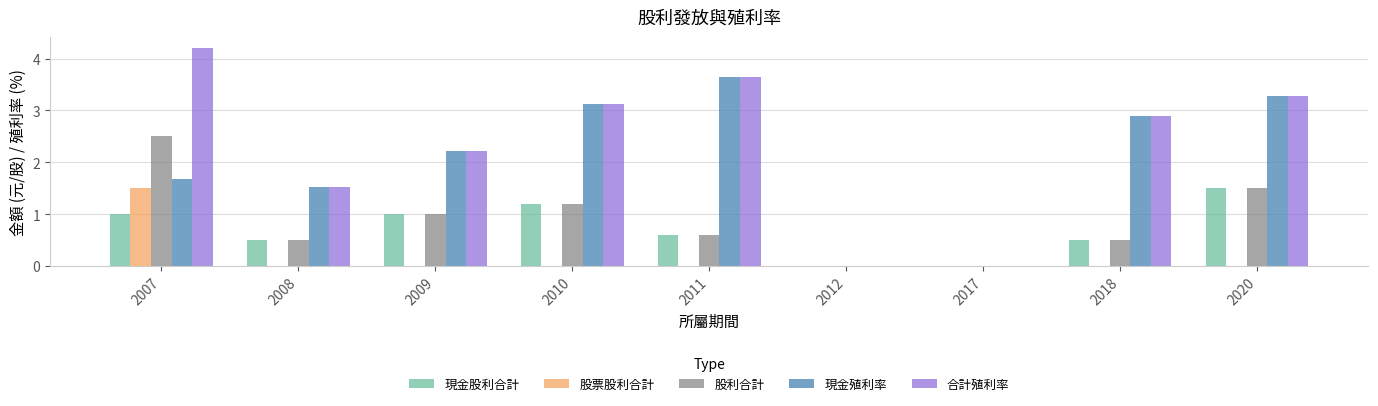

How many groups of bars are there?

9